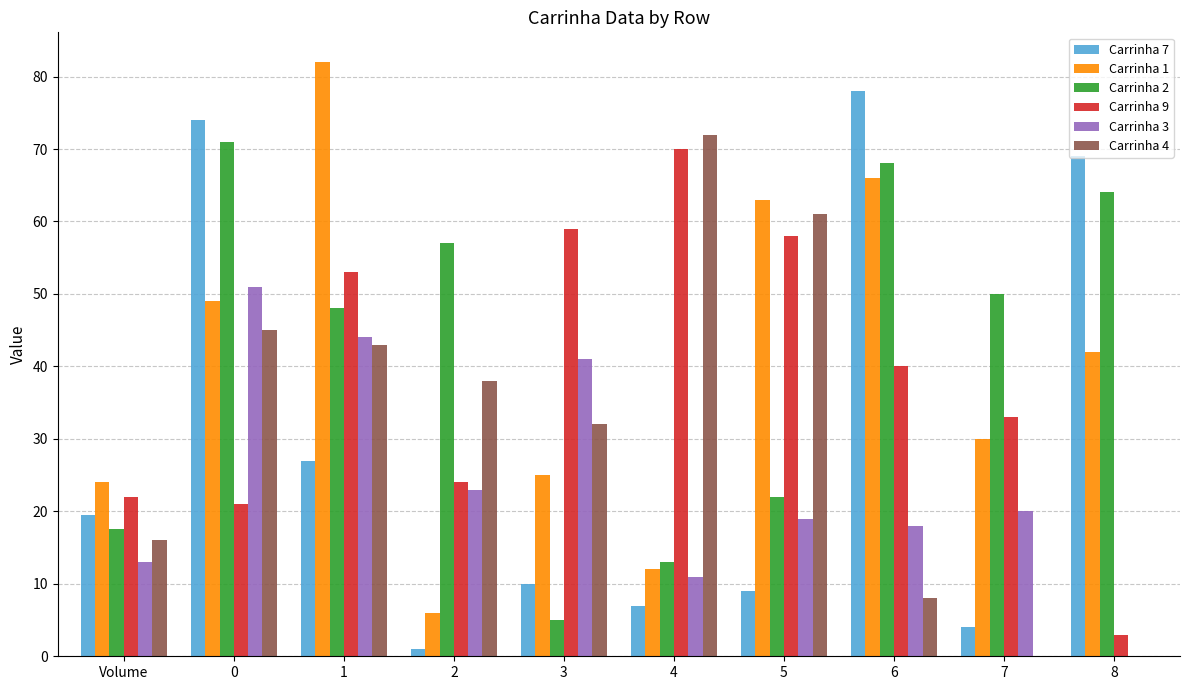

What are all the series names shown in the legend?

Carrinha 7, Carrinha 1, Carrinha 2, Carrinha 9, Carrinha 3, Carrinha 4